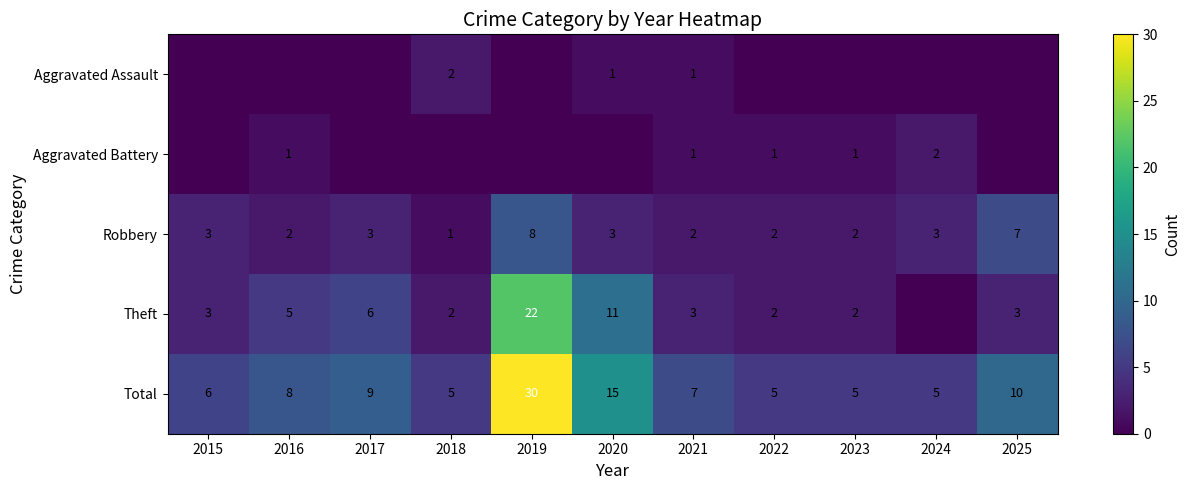

What is the difference between the Total values at 2018 and 2016?

3